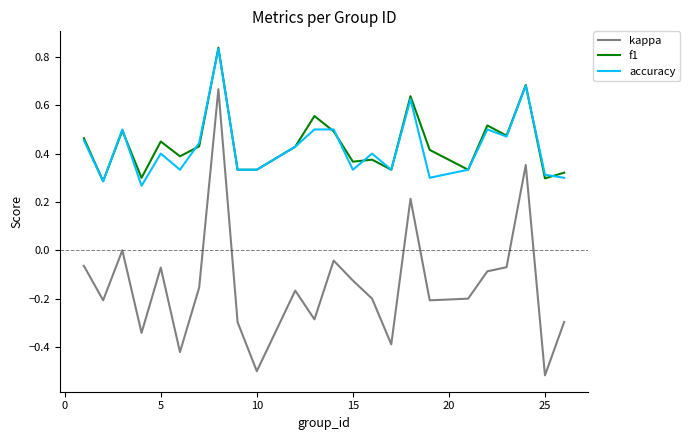

True or false: accuracy and kappa intersect in this chart.

False